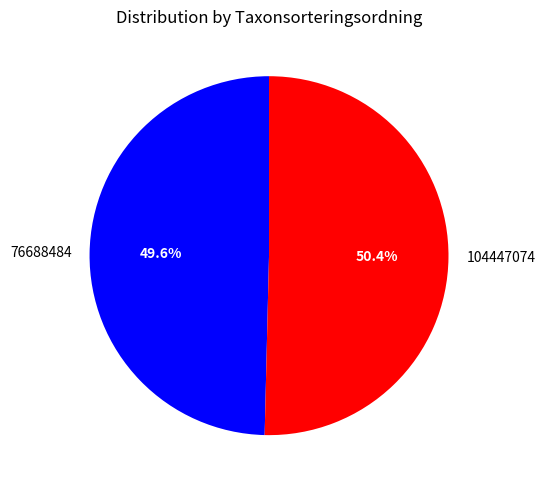

What portion of the pie excludes 76688484?

50.4%